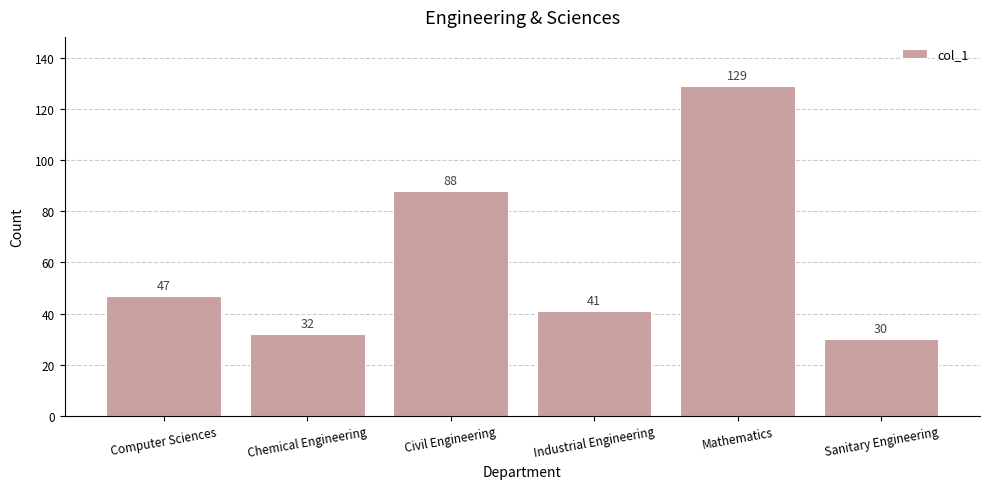

List the labels in order of value, largest first.

Mathematics, Civil Engineering, Computer Sciences, Industrial Engineering, Chemical Engineering, Sanitary Engineering